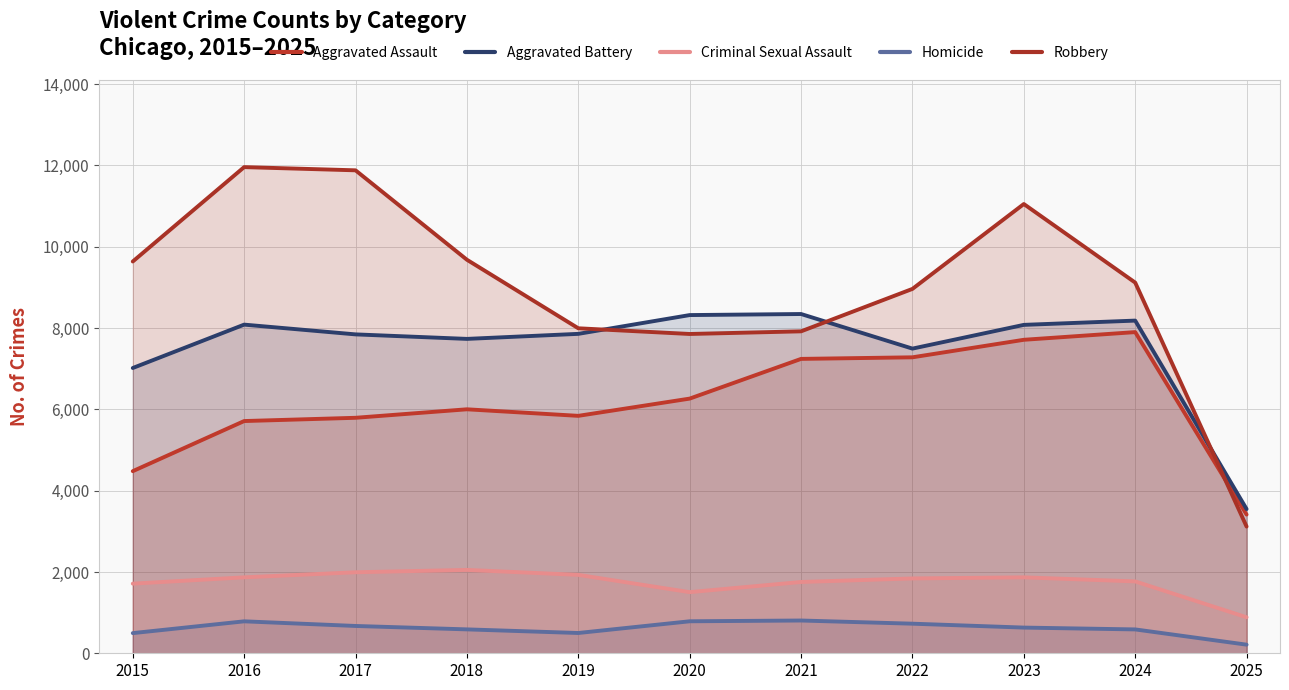

What is the approximate value of Criminal Sexual Assault at 2015?

1713